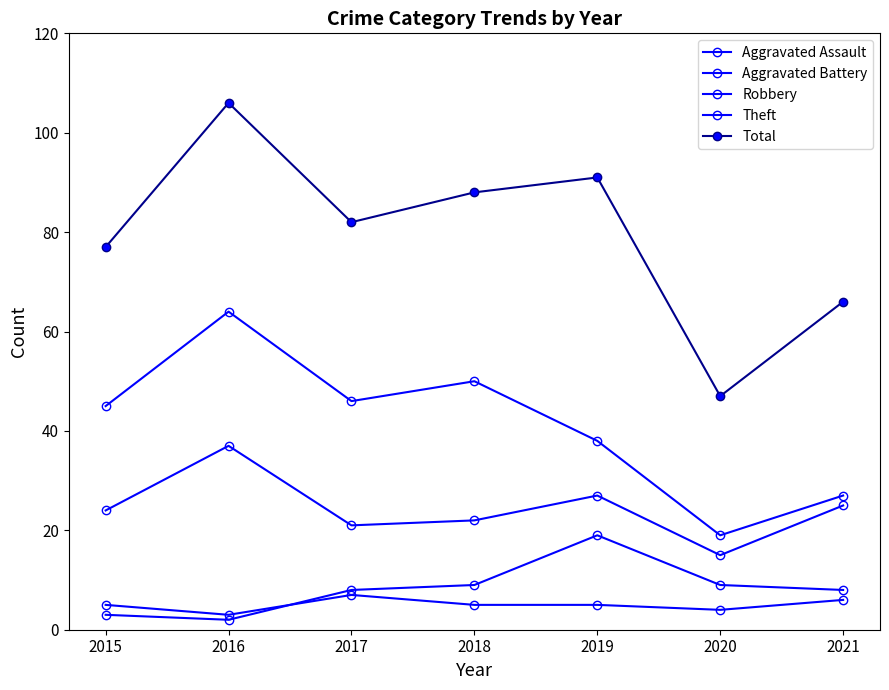

How many categories are shown in the chart?

7